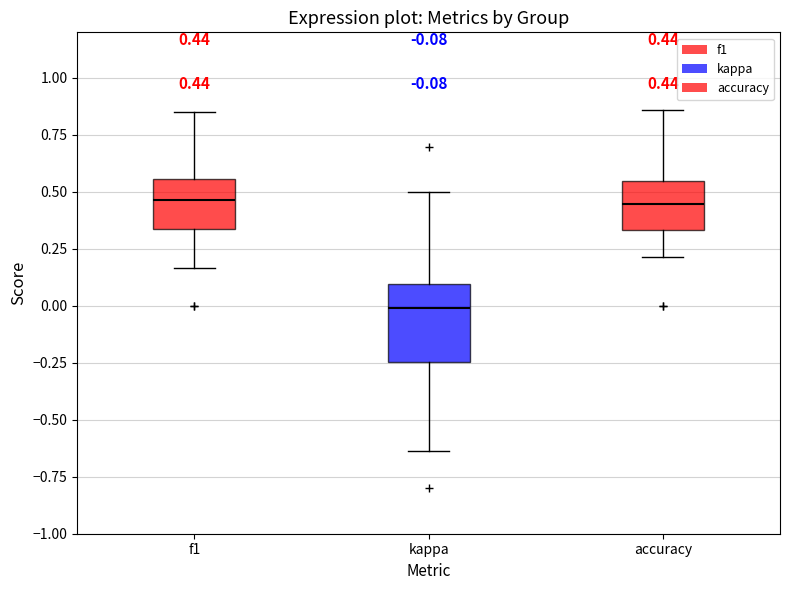

Comparing the boxes themselves (not the whiskers), which one is the tallest?

kappa